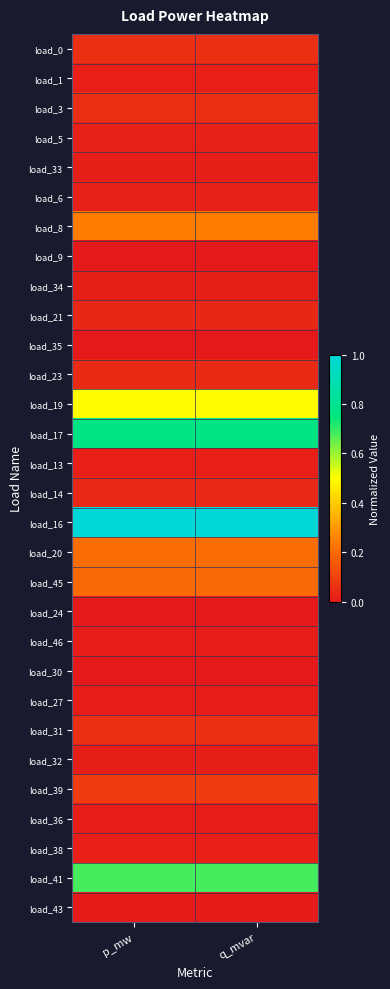

What is the difference between the highest and lowest values at p_mw?

1.0